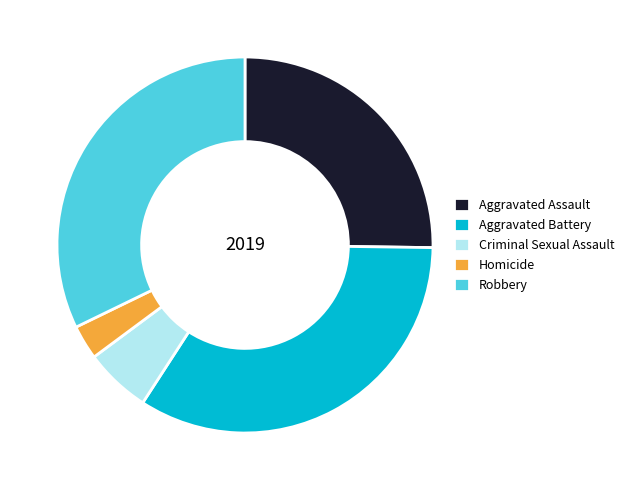

Rank the categories by value from highest to lowest.

Aggravated Battery, Robbery, Aggravated Assault, Criminal Sexual Assault, Homicide